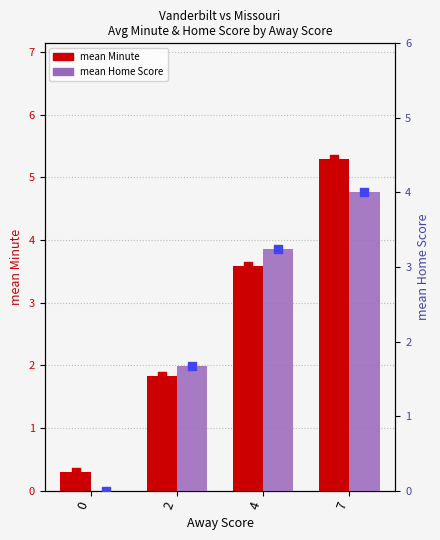

Which series has the largest Y range (max minus min)?

mean Minute